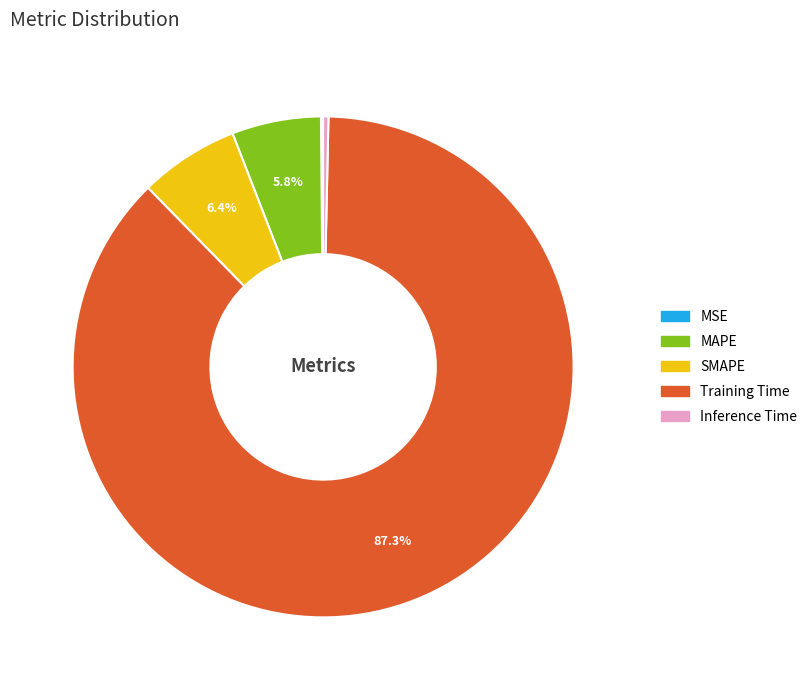

Is Training Time the majority of the pie?

Yes